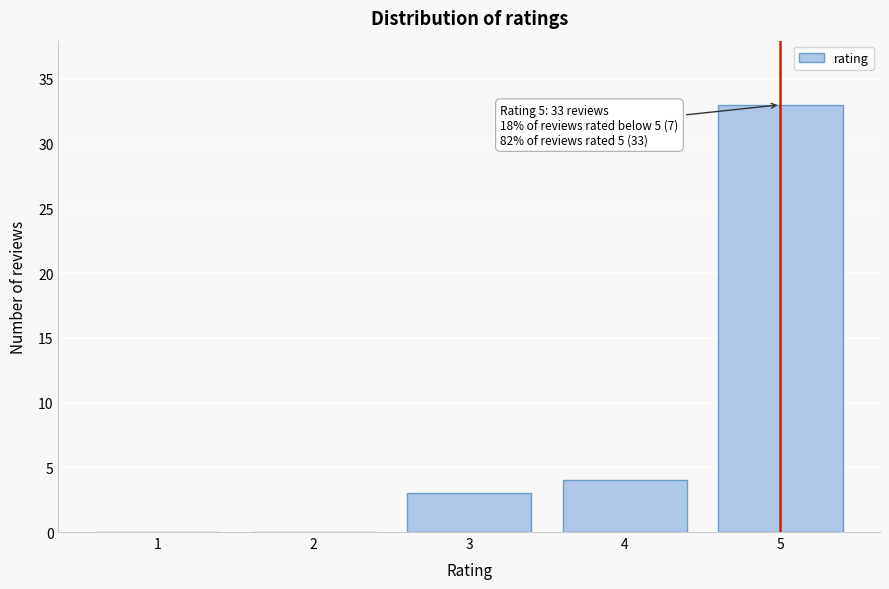

Reading right to left, list all the values displayed in this chart.

5=33	4=4	3=3	2=0	1=0